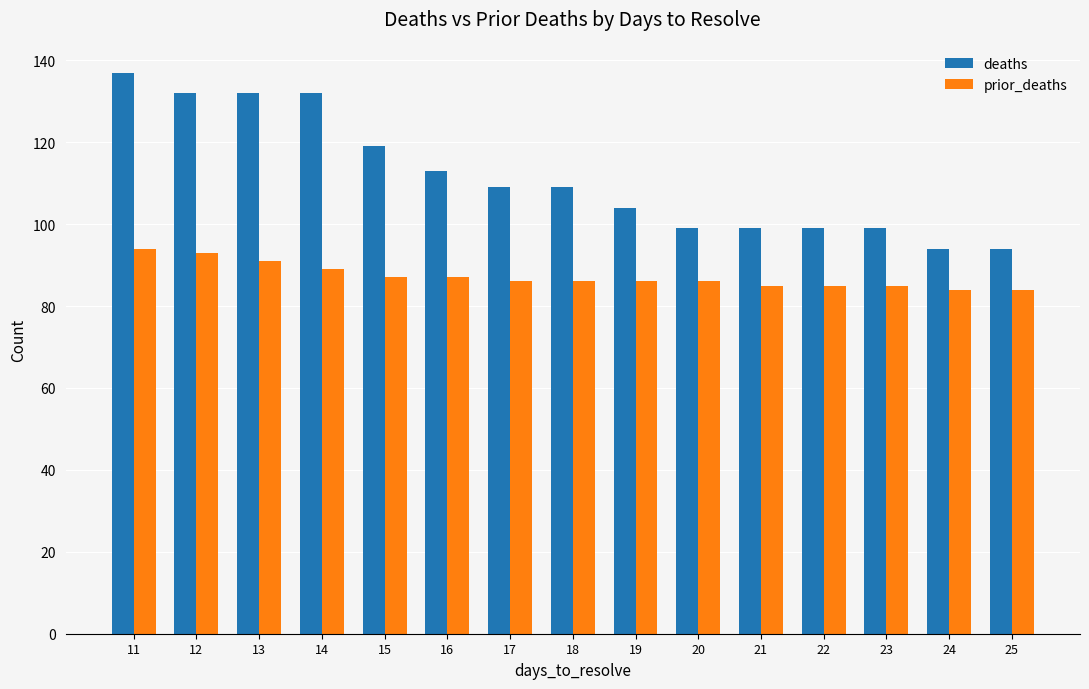

Reading left to right, extract all data points from this chart.

deaths: 11=137	12=132	13=132	14=132	15=119	16=113	17=109	18=109	19=104	20=99	21=99	22=99	23=99	24=94	25=94
prior_deaths: 11=94	12=93	13=91	14=89	15=87	16=87	17=86	18=86	19=86	20=86	21=85	22=85	23=85	24=84	25=84